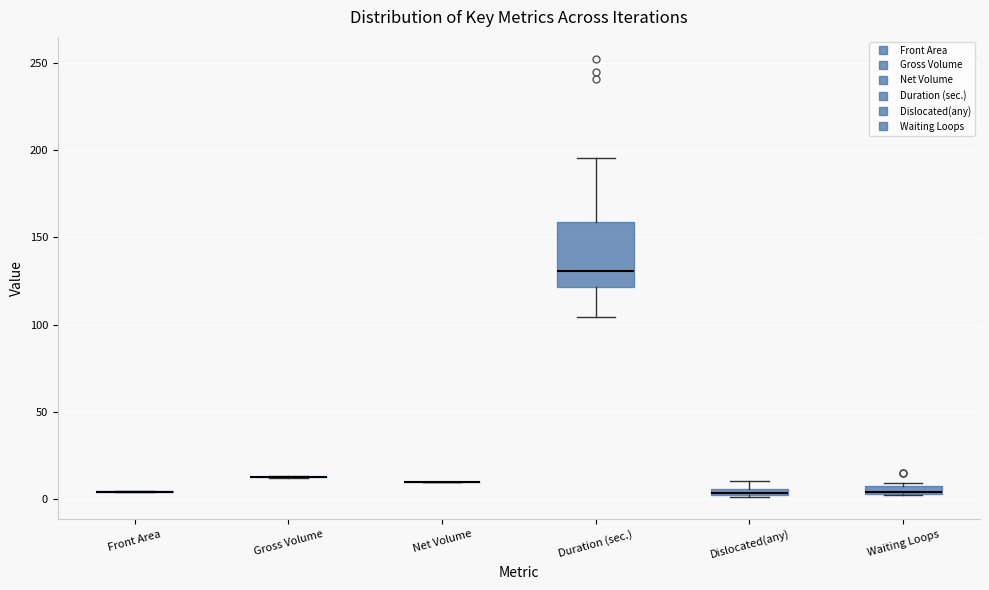

Comparing the boxes themselves (not the whiskers), which one is the tallest?

Duration (sec.)